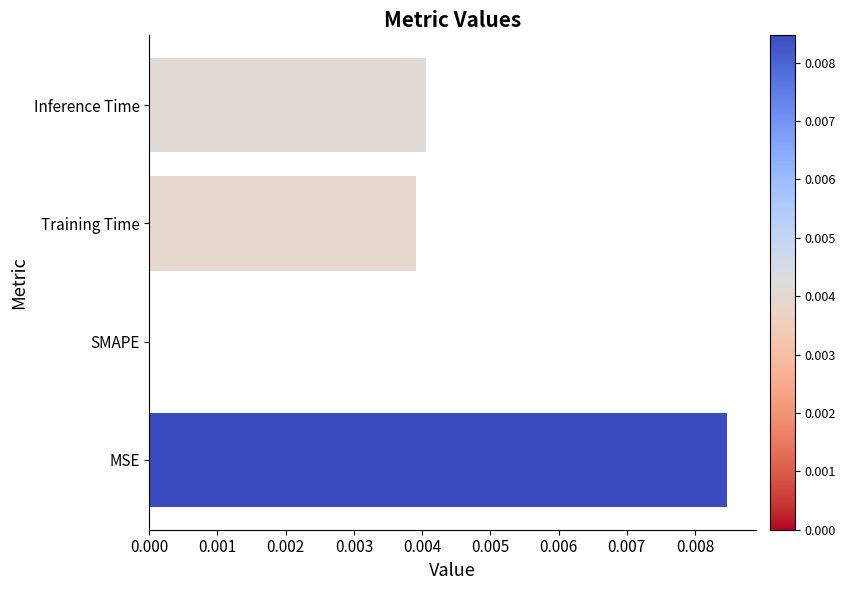

Count the values in the range 0 to 1.

4